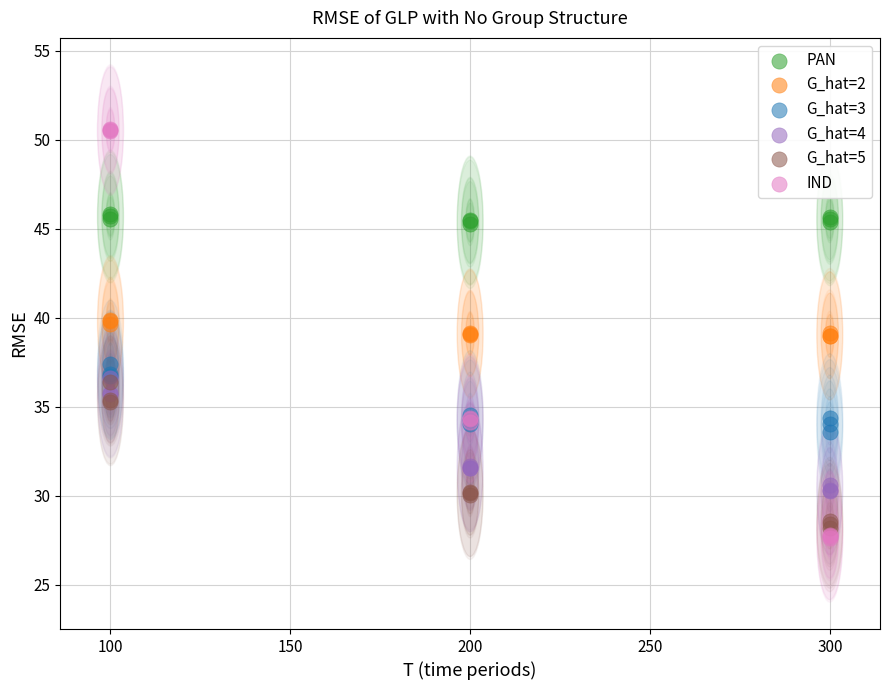

What are all the series names shown in the legend?

PAN, G_hat=2, G_hat=3, G_hat=4, G_hat=5, IND